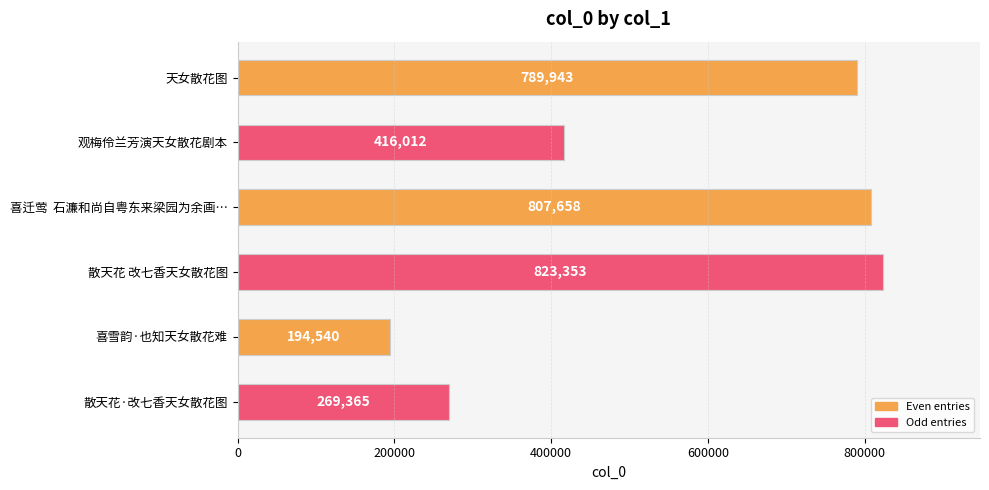

True or false: the data shows 193615 at 观梅伶兰芳演天女散花剧本.

False